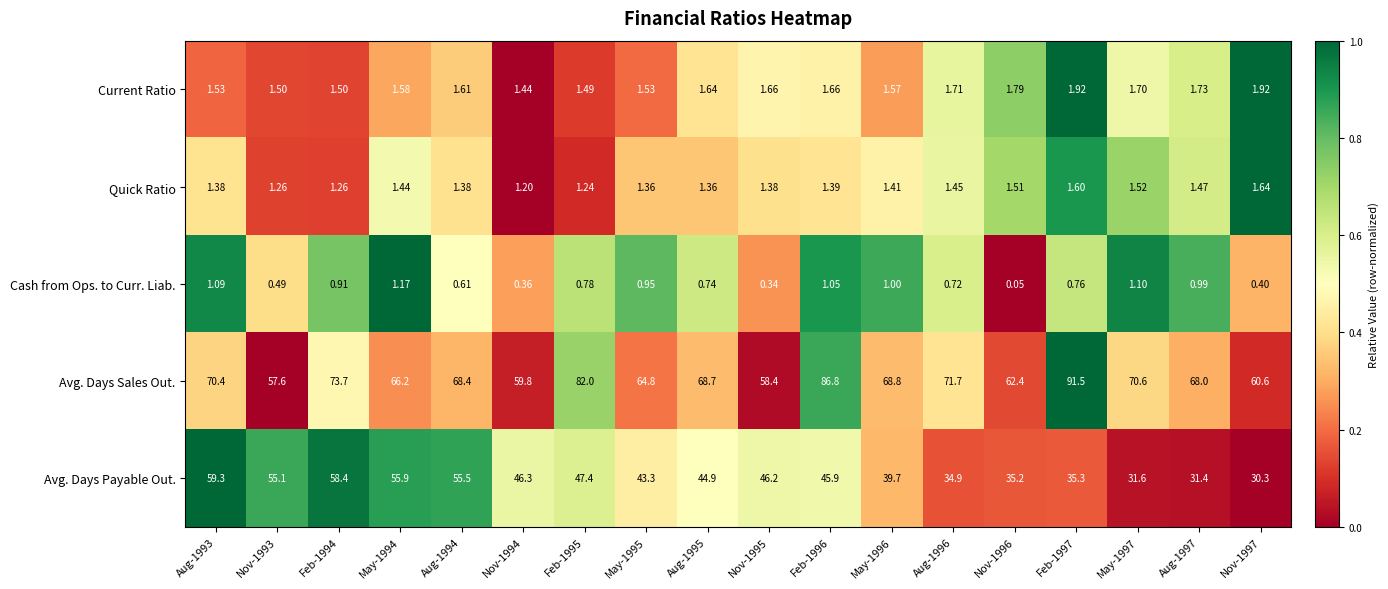

At which category does the chart reach its peak across all series?

Feb-1997